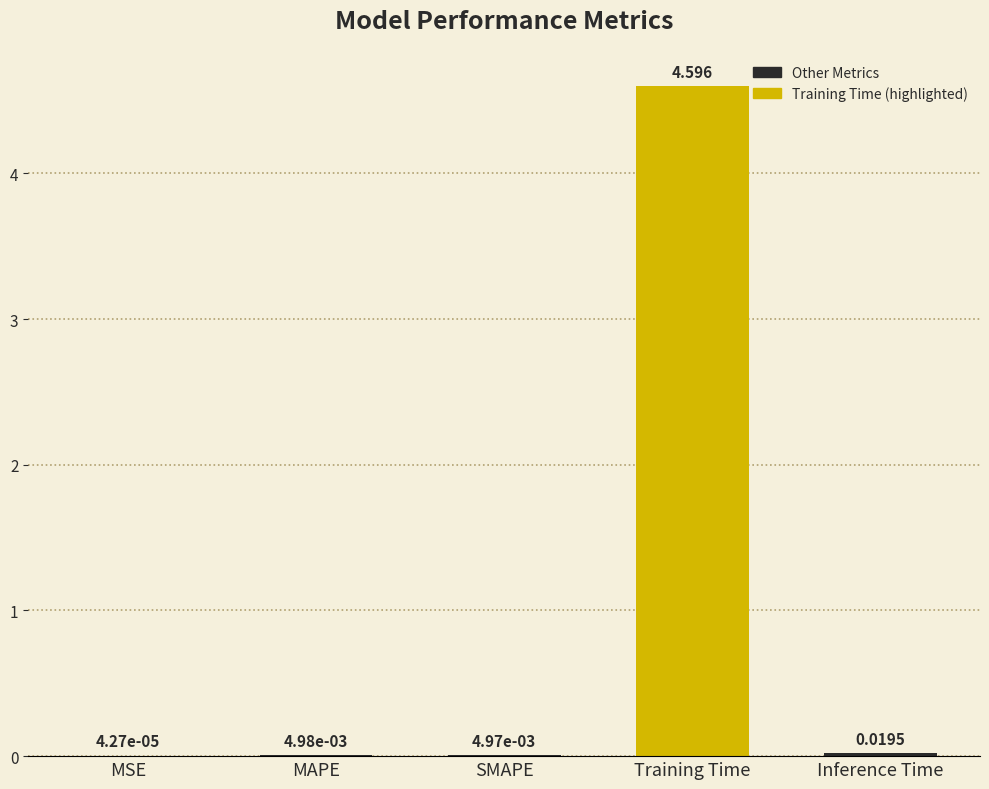

Which has a higher value, MAPE or MSE?

MAPE